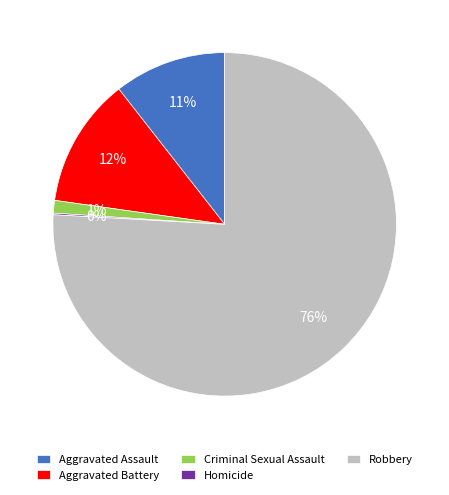

Does Robbery account for over 50% of the chart?

Yes